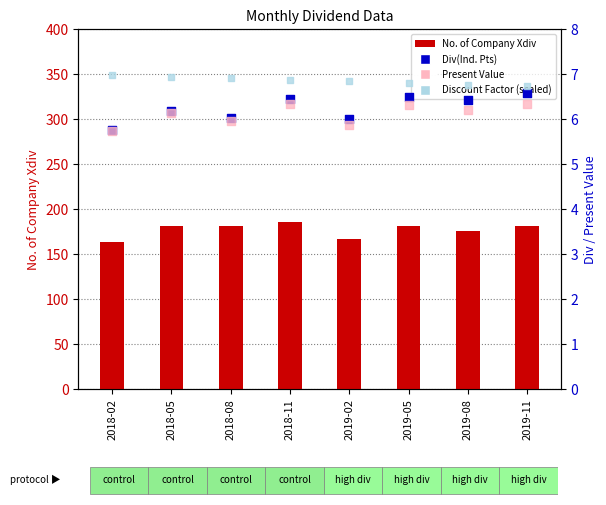

What is the total value across all series at 2018-11?

205.7